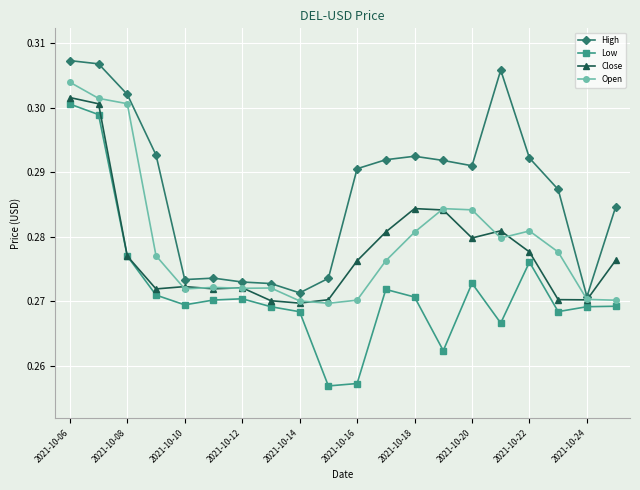

Which series has the widest spread of values?

Low